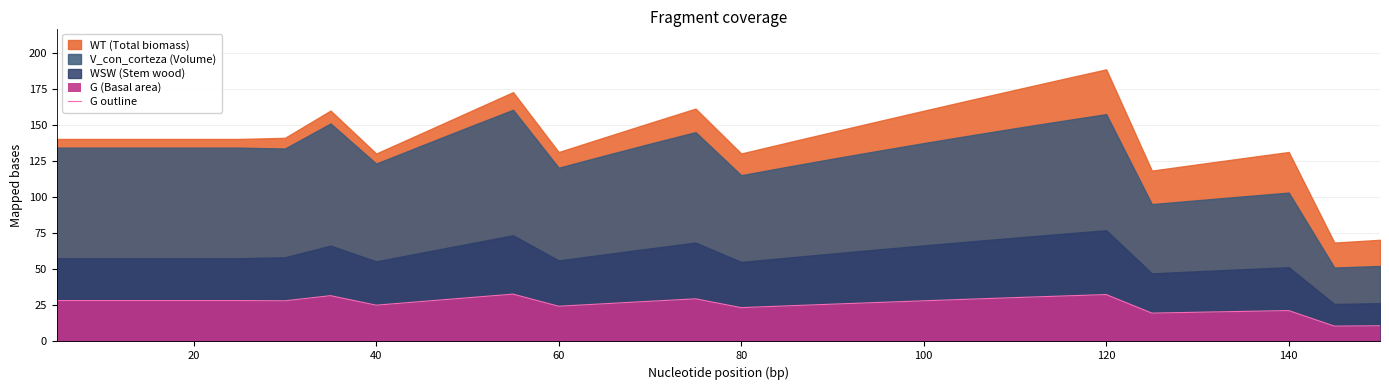

What is the minimum value for G outline?

10.6